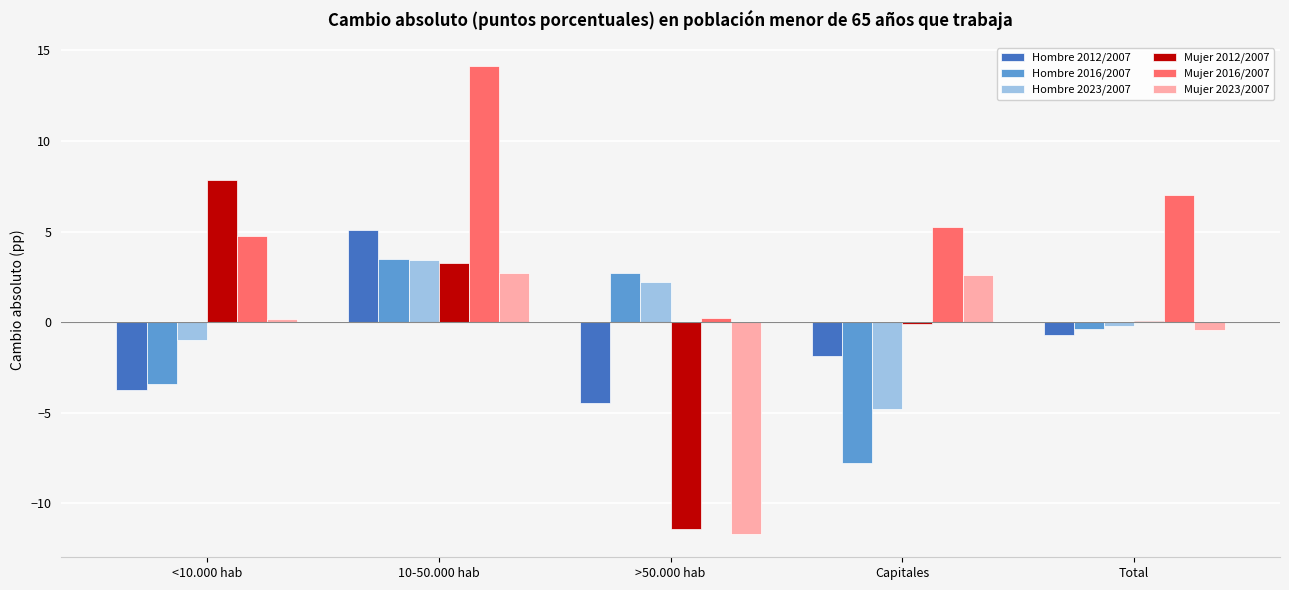

At which category is the sum across all series the highest?

10-50.000 hab